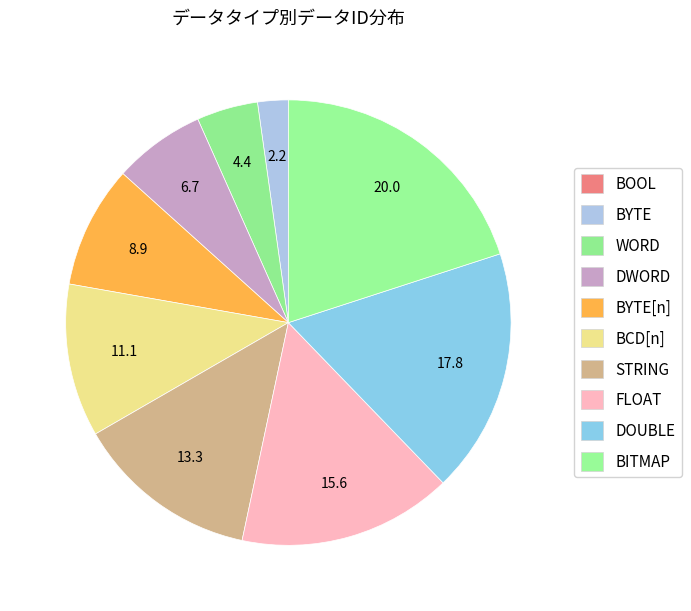

To the nearest percent, what is the difference between the largest and smallest slice percentages?

20%